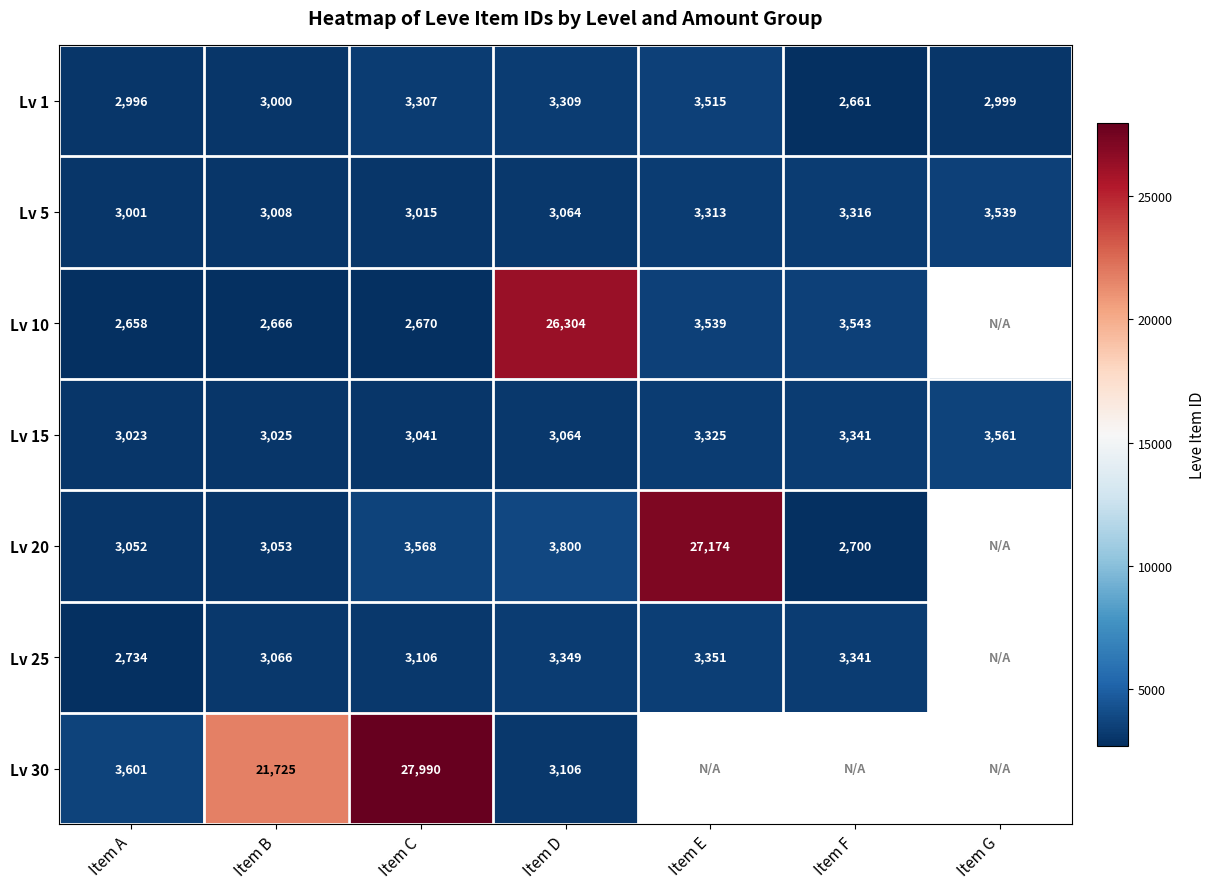

At which label is Lv 1 closest to 3088?

Item B